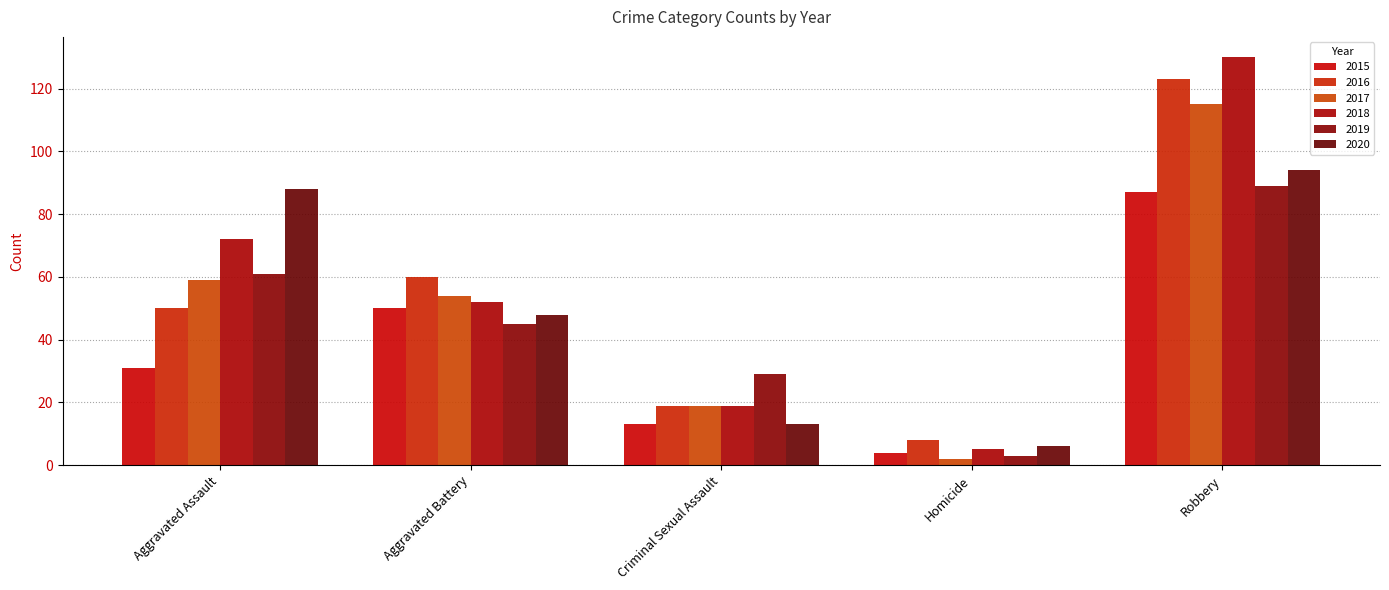

Rank the series by their maximum value, from highest to lowest.

2018, 2016, 2017, 2020, 2019, 2015